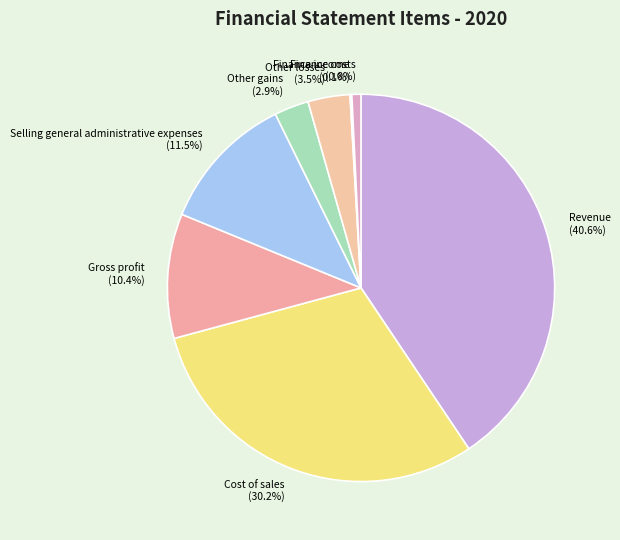

To the nearest percent, what is the difference between the Cost of sales and Finance costs slice percentages?

29%